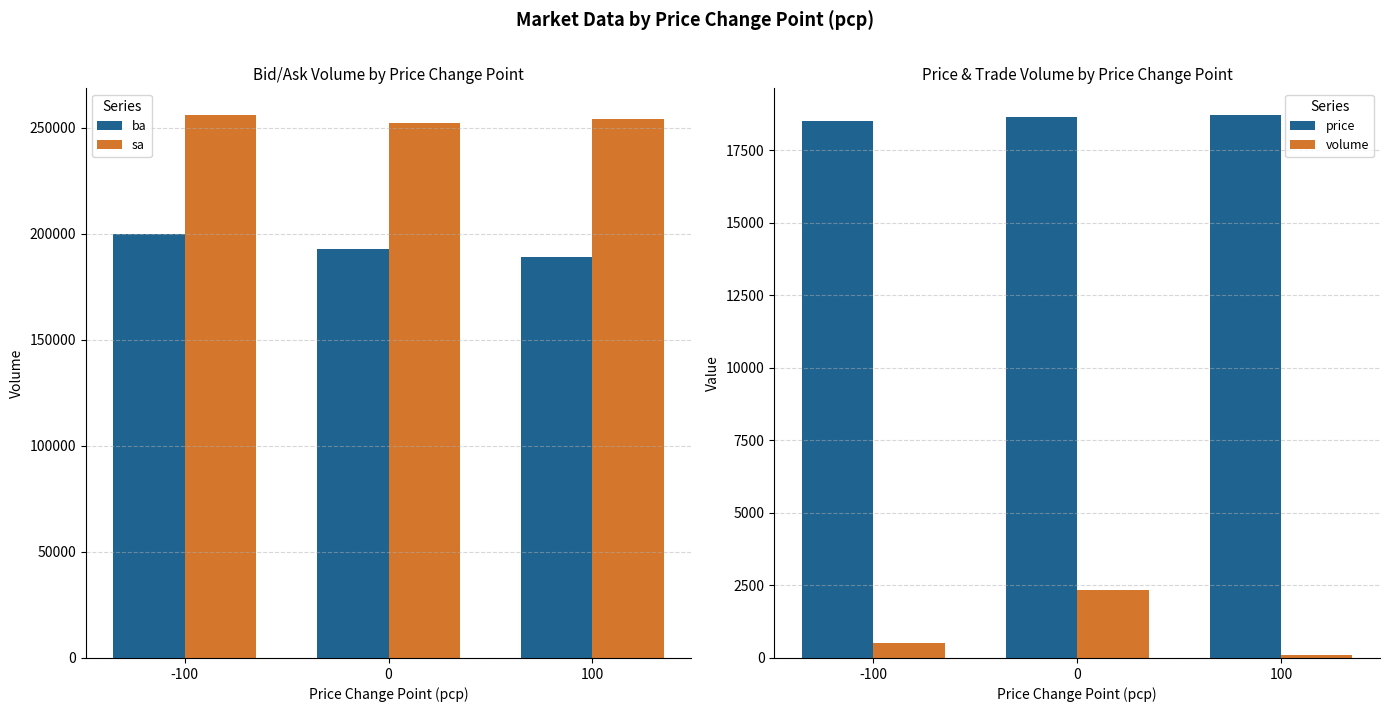

What is the approximate value of ba at -100?

199700